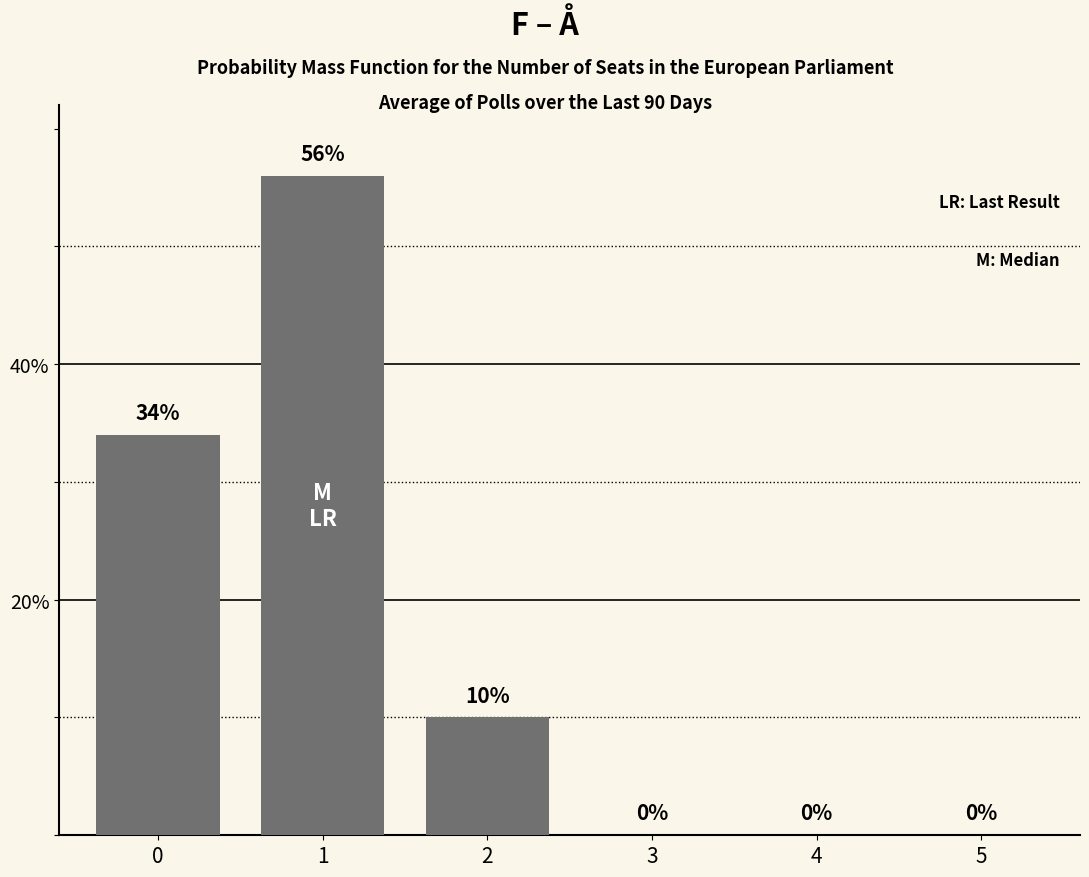

Is it true that the value at 1 is 56?

True